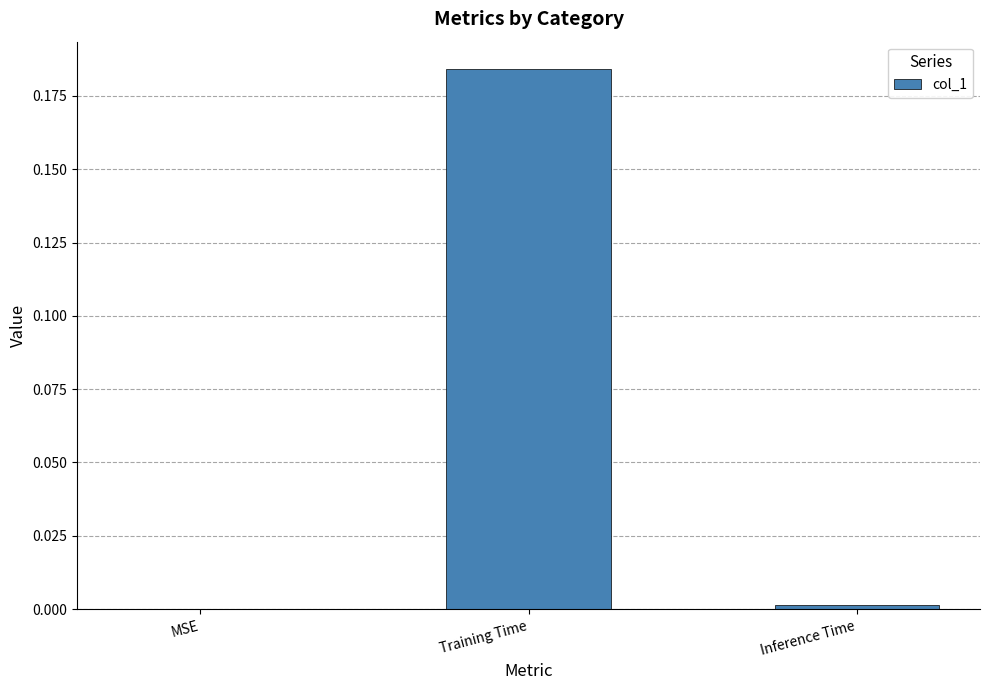

Which category has the highest value across all series?

Training Time